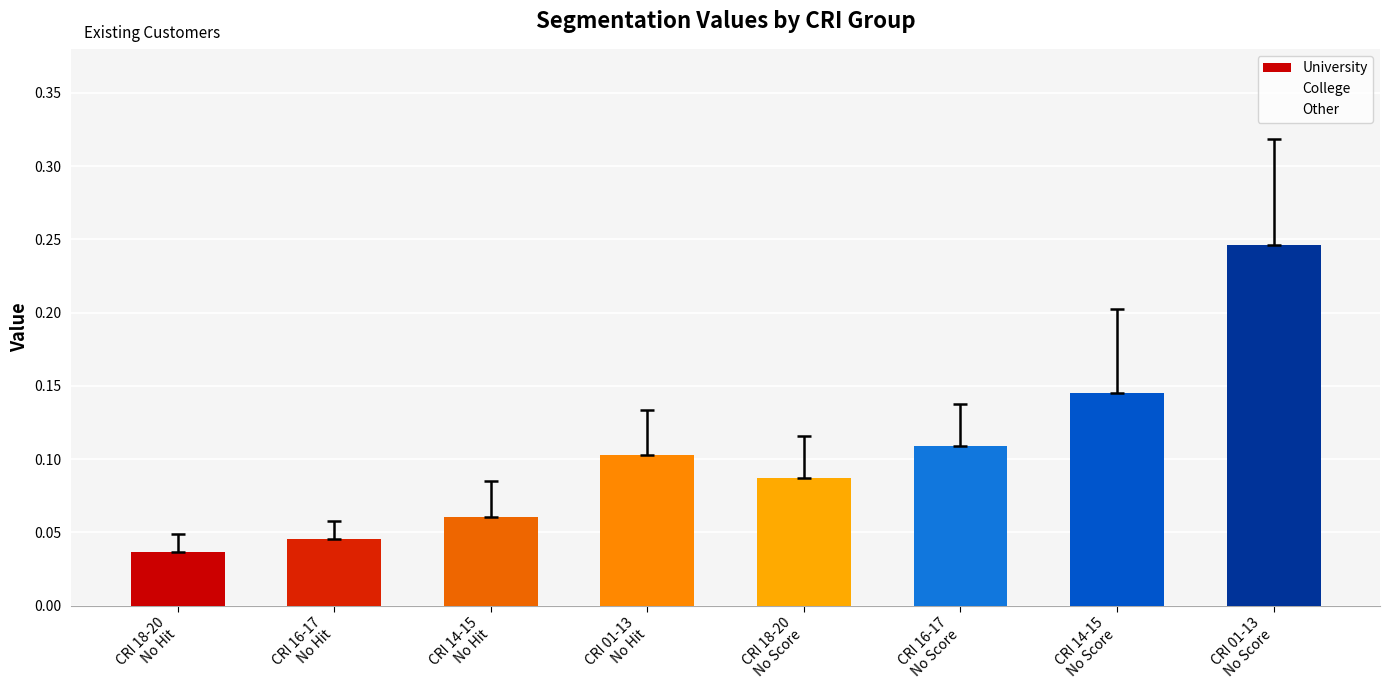

How many bars are there in total?

8